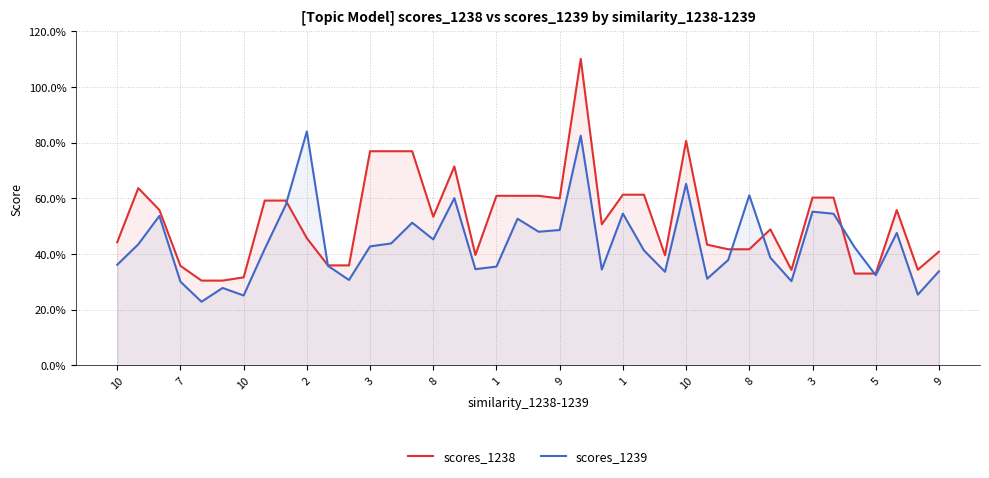

True or false: scores_1238 has more than 1 interior local peaks.

True